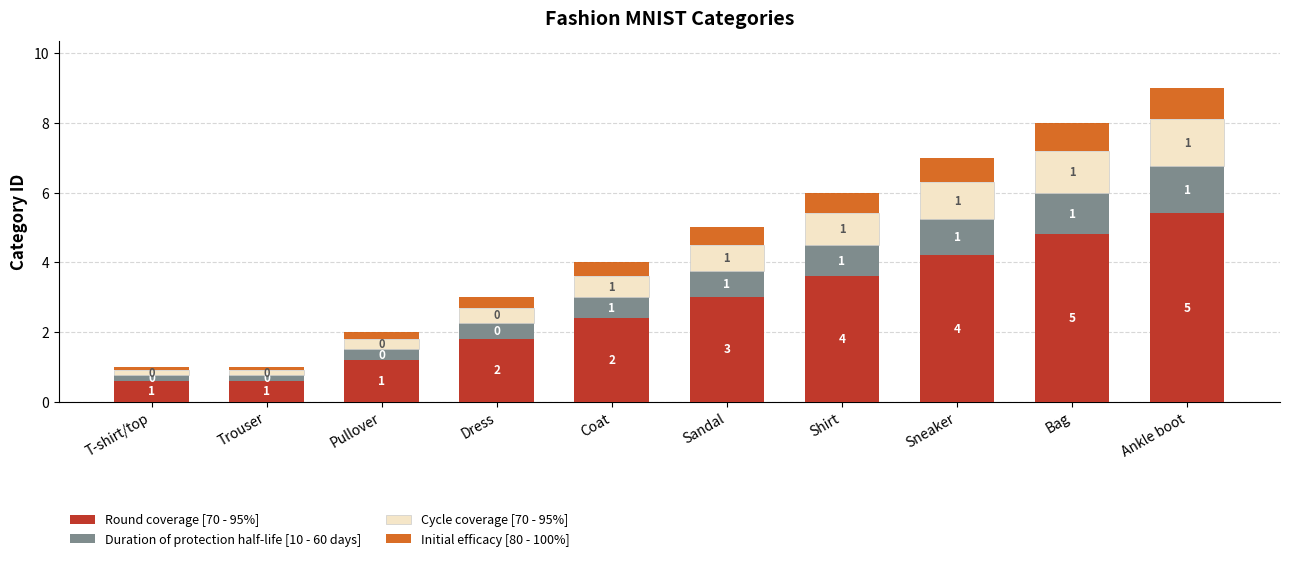

What is the approximate value of Round coverage [70 - 95%] at Bag?

4.8